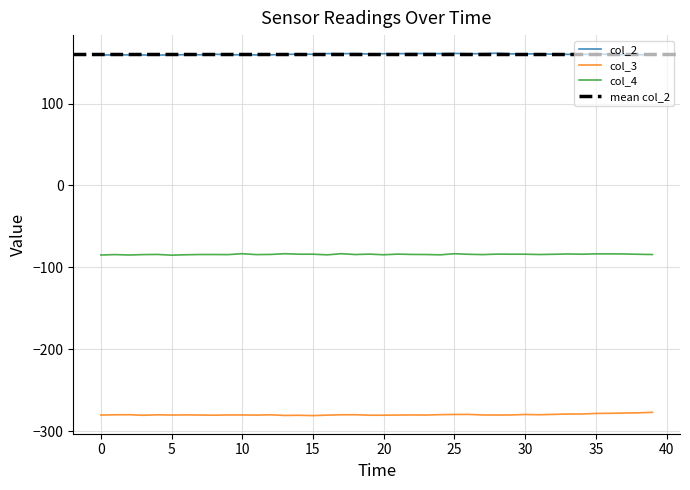

The col_2 series shows 46.1 at 34. True or false?

False